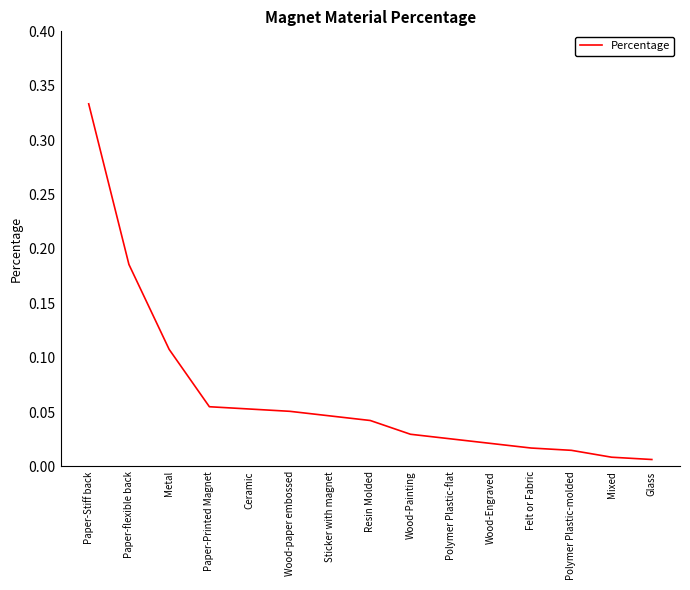

Which label corresponds to the largest value in the chart?

Paper-Stiff back